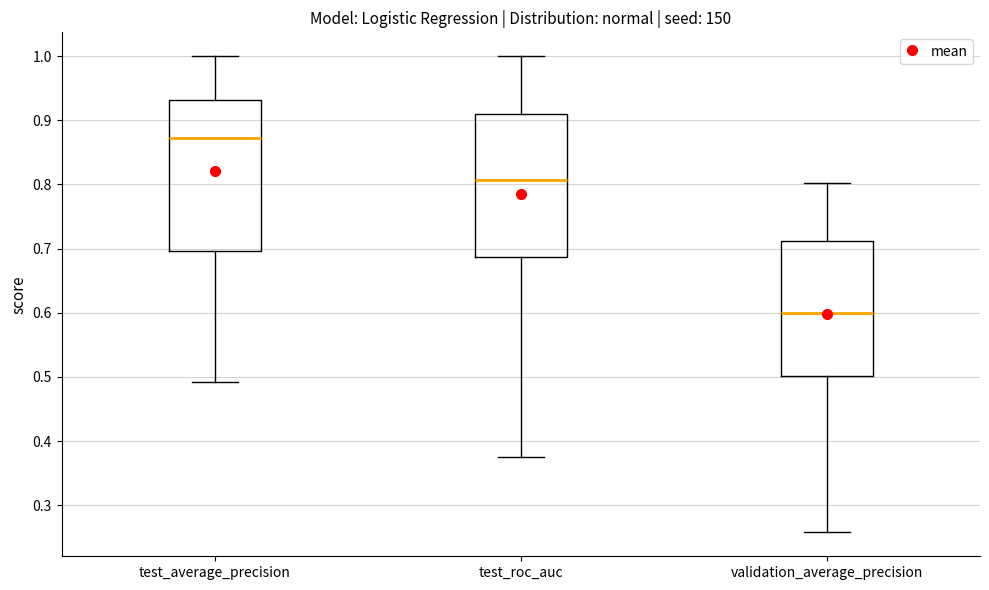

Comparing the boxes themselves (not the whiskers), which one is the tallest?

test_average_precision